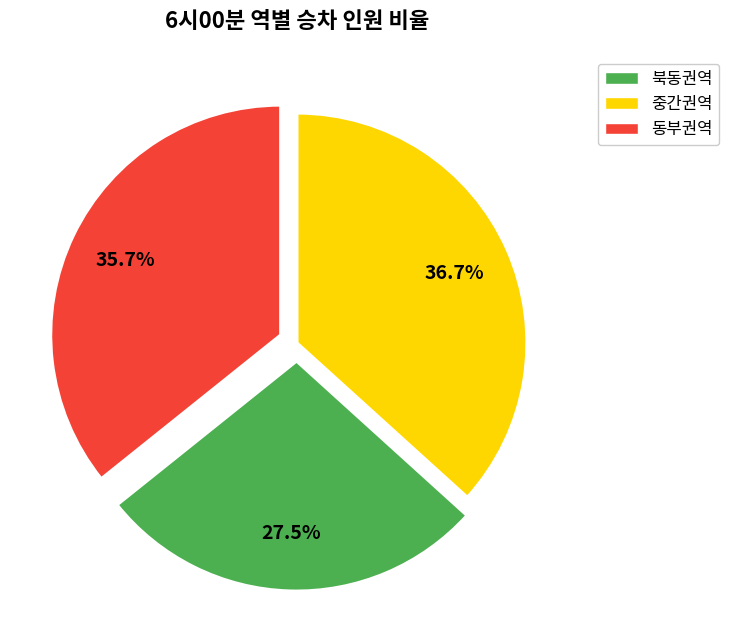

How many segments does this pie chart have?

3